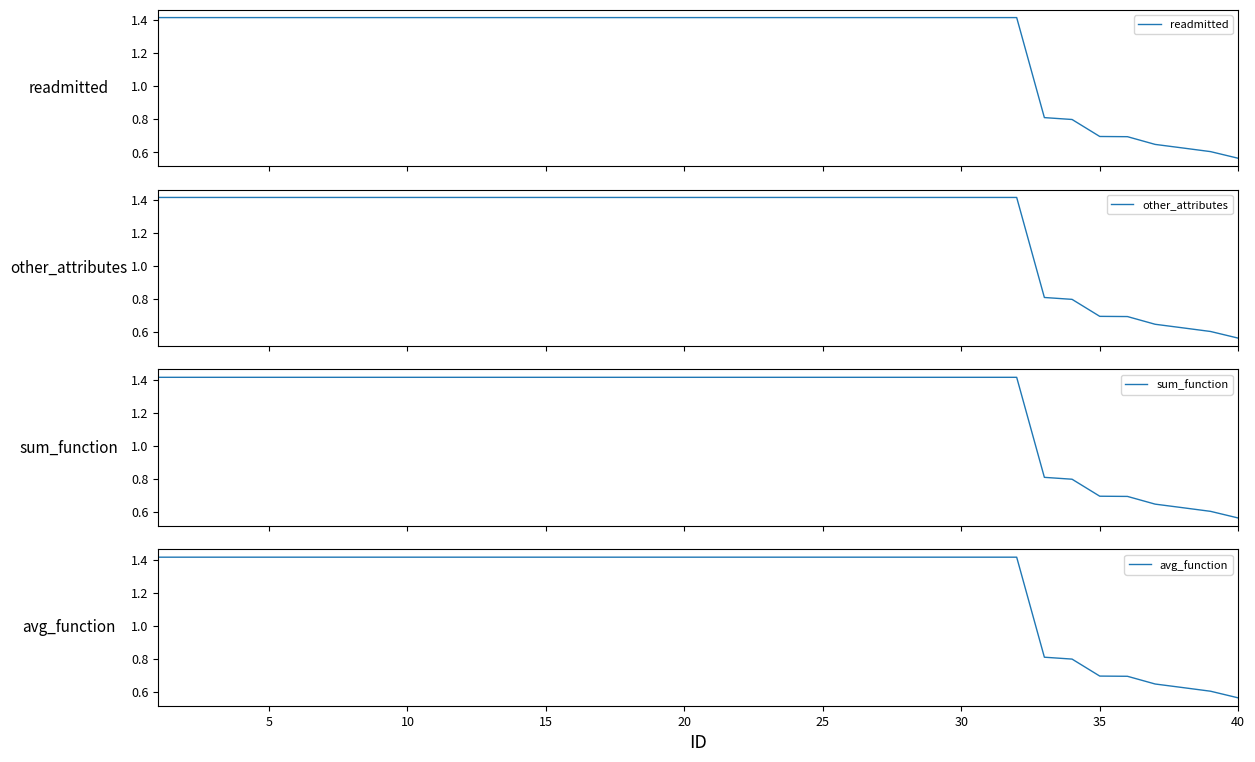

Which series has the largest total across all categories?

readmitted